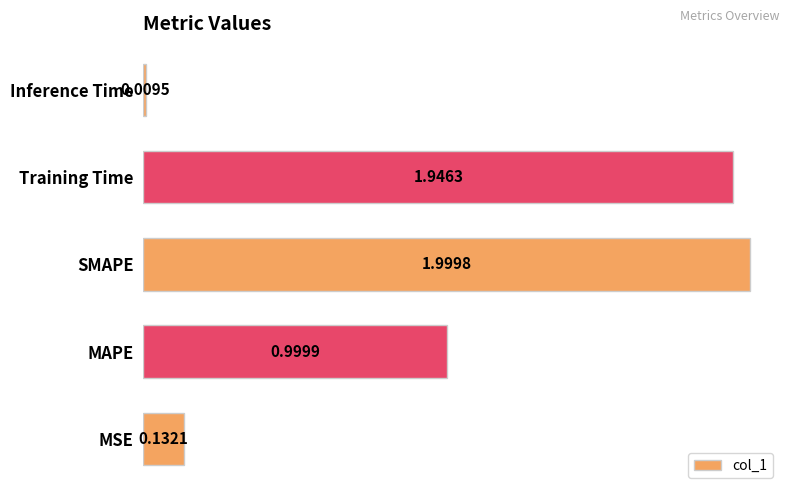

Which label corresponds to the largest value in the chart?

SMAPE